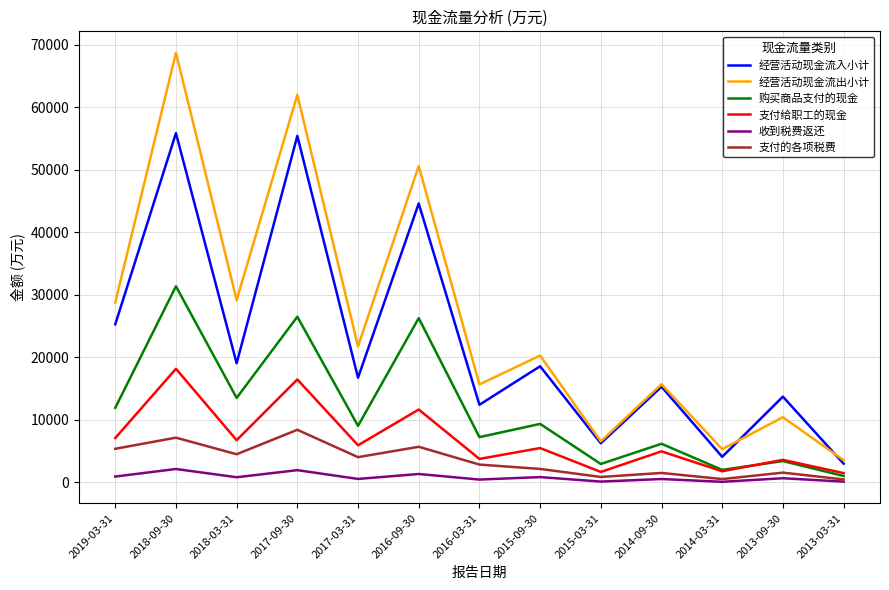

How many values in the 购买商品支付的现金 series are below 9045?

6